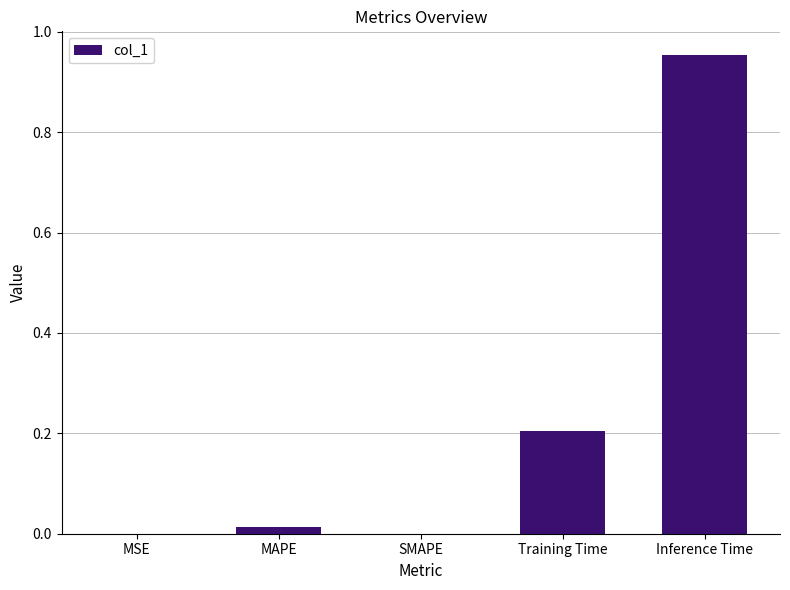

What is the sum of all values?

1.2